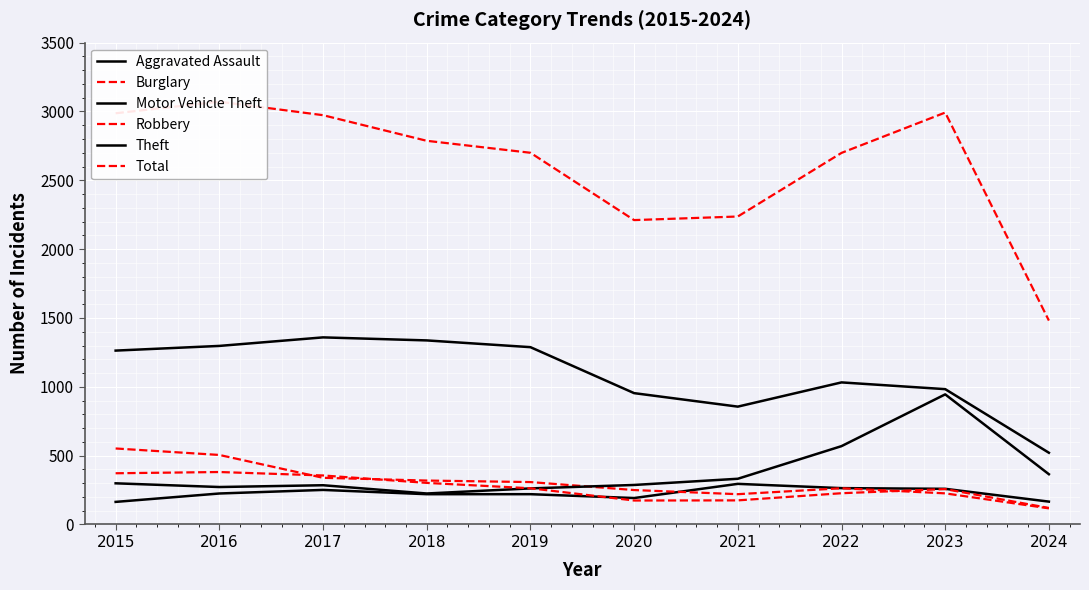

Which series has the largest total across all categories?

Total